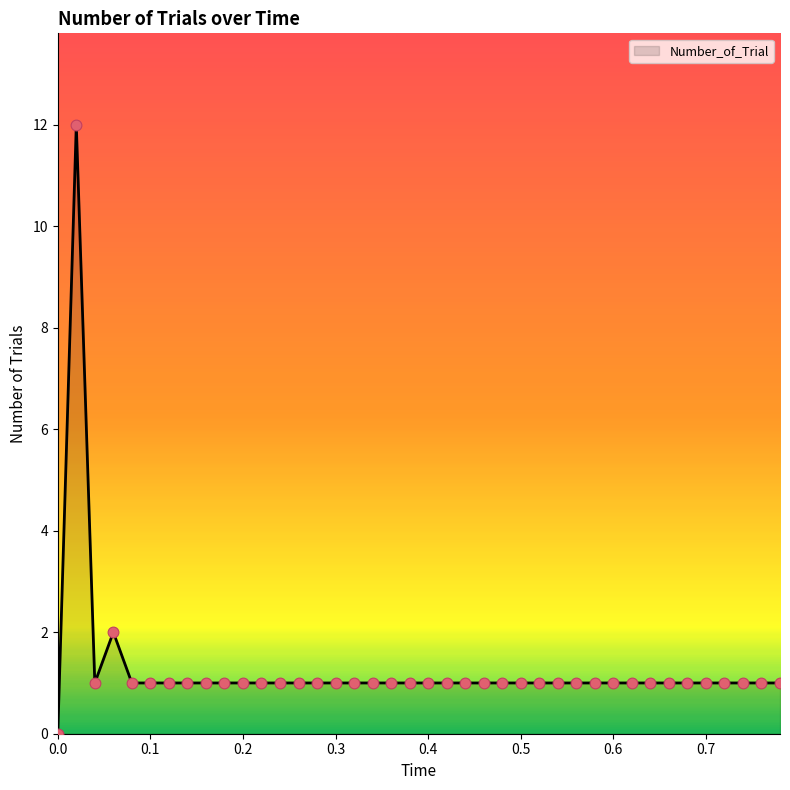

What is the difference between the maximum and minimum values?

12